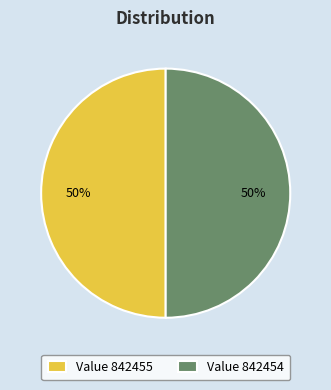

Approximately how many times larger is the value at Value 842454 compared to Value 842455?

1.0